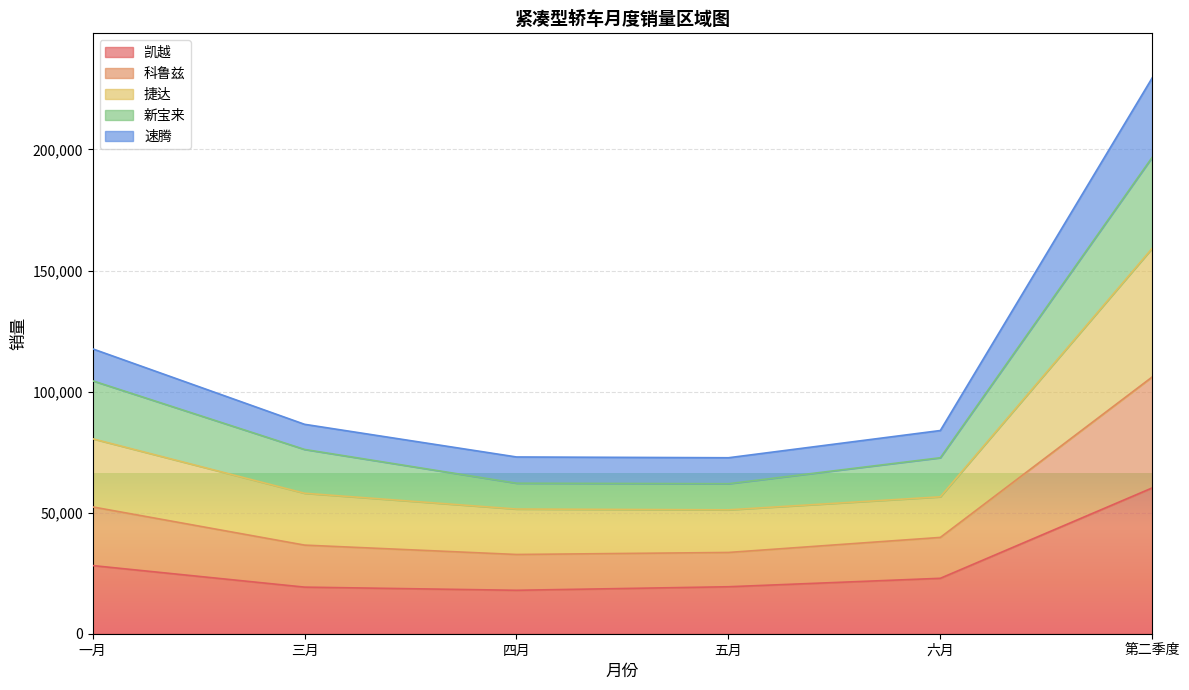

True or false: 凯越 has a value of 60225 at 第二季度.

True